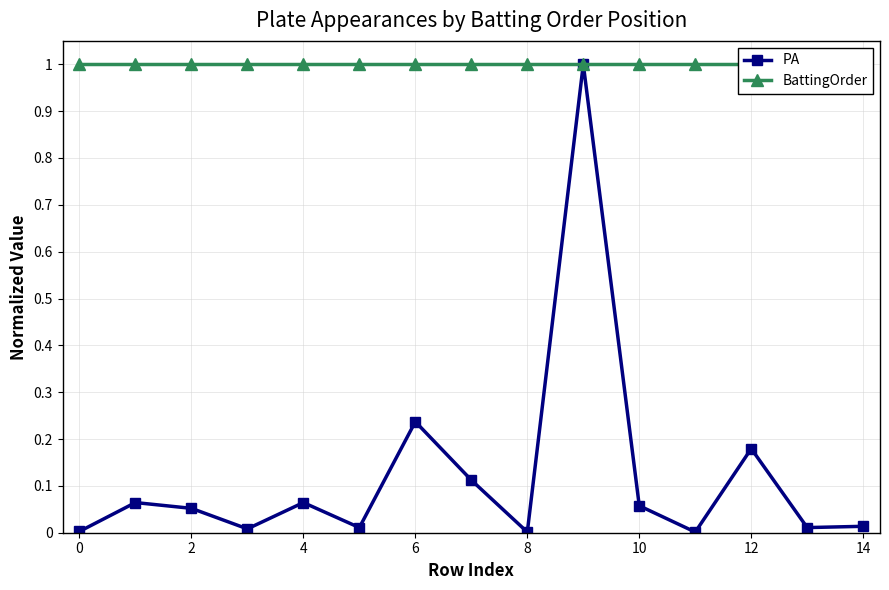

True or false: PA has more than 1 interior local peaks.

True